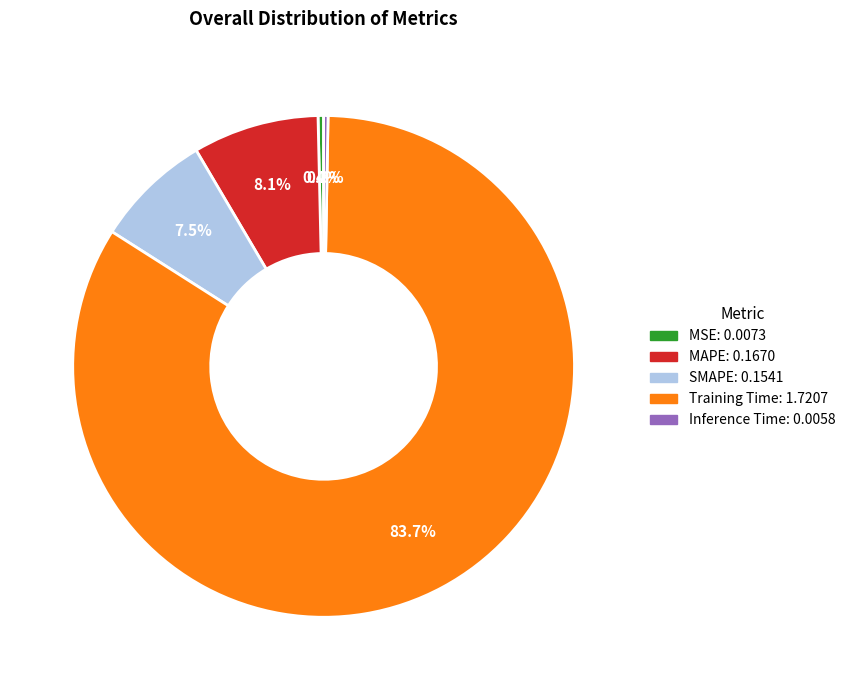

Between MAPE and Inference Time, which is larger?

MAPE